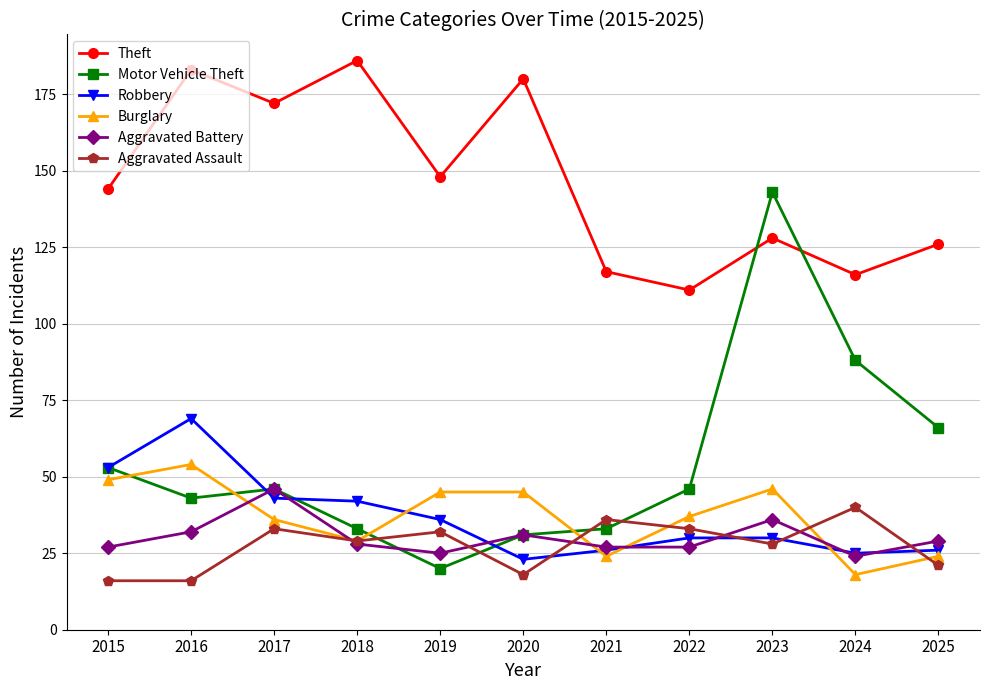

What is the average value of the Motor Vehicle Theft series?

55